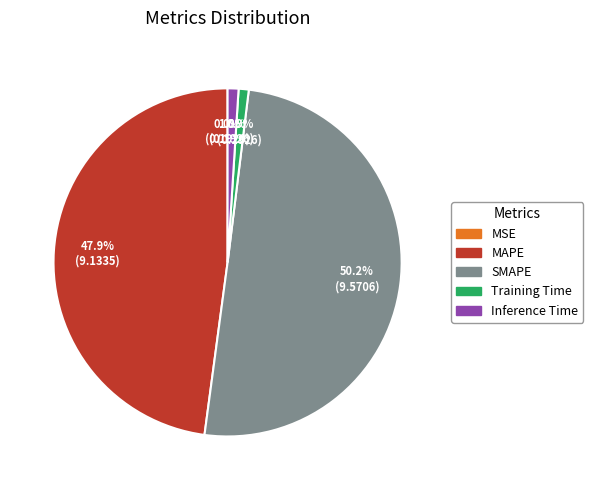

Which has a higher value, Inference Time or MAPE?

MAPE